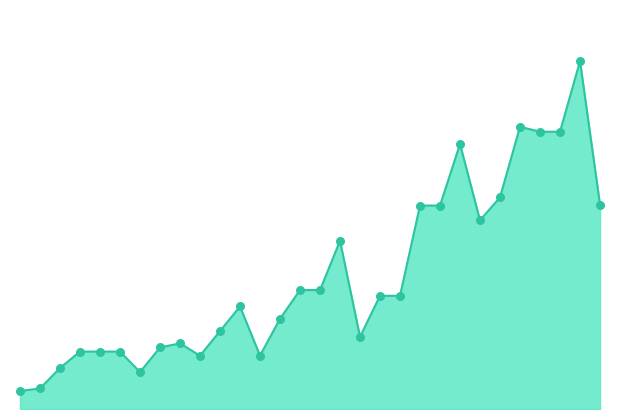

Does the chart have visible grid lines?

No